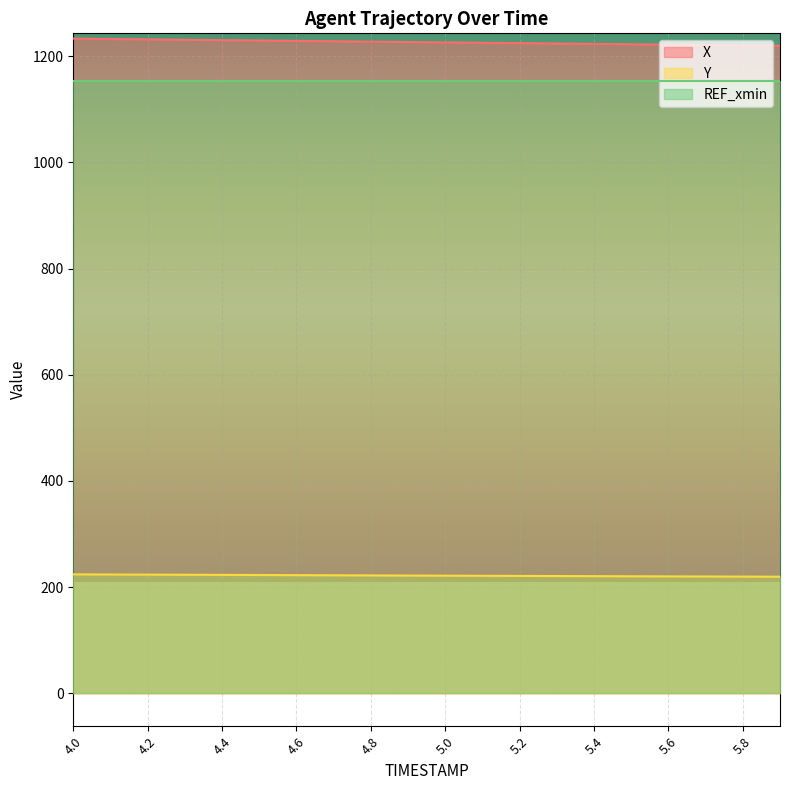

What is the difference between the X values at 5.6 and 4.1?

10.6